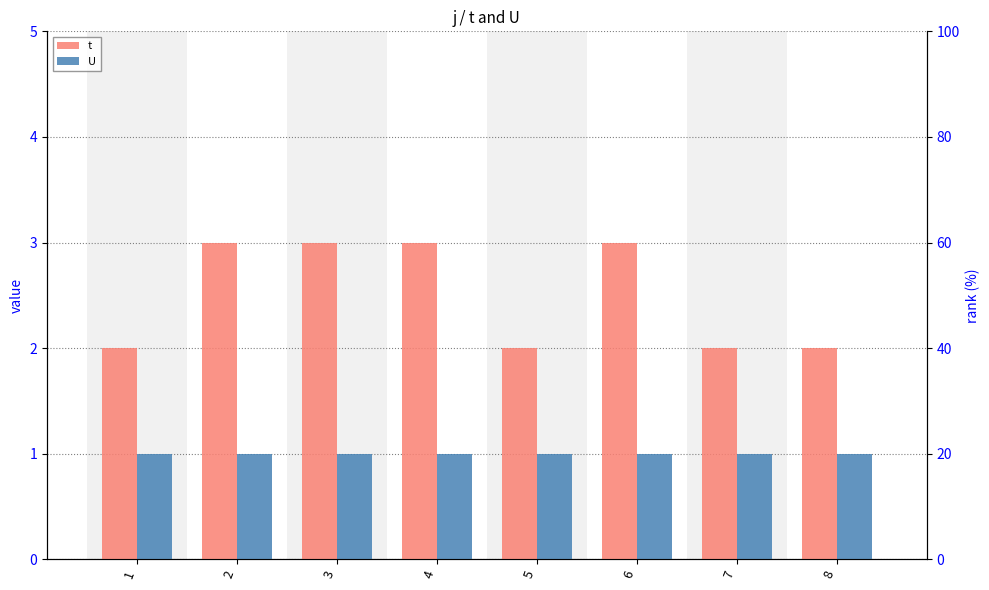

What is the highest value of the U series?

1